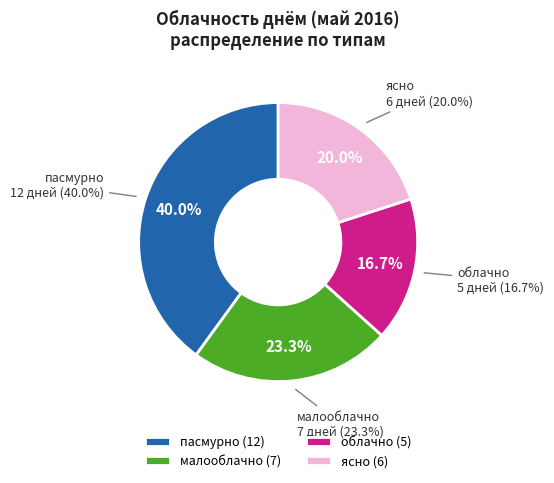

What percentage is NOT represented by малооблачно?

76.7%